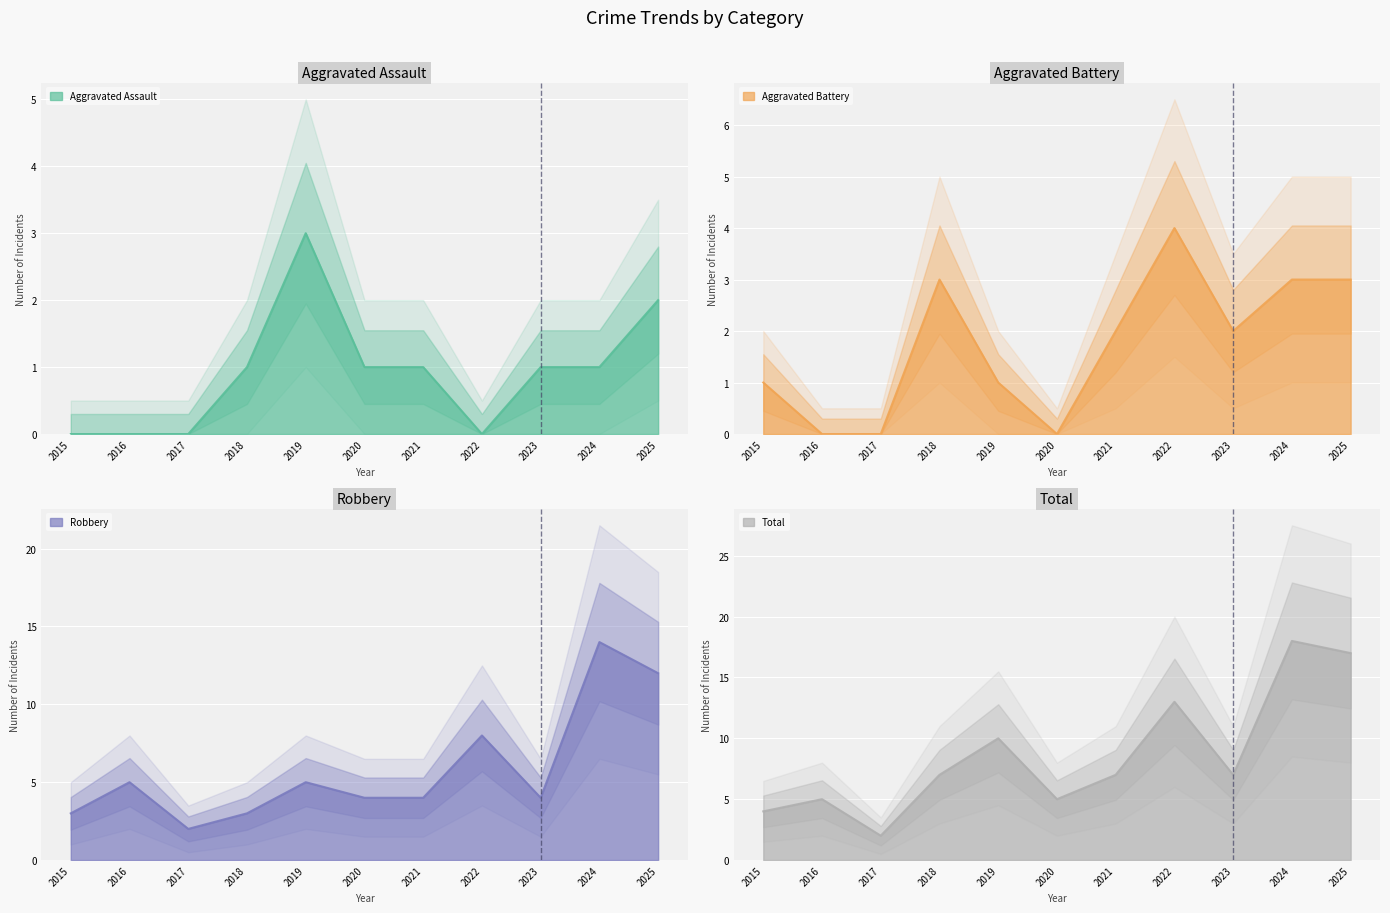

Which series has the largest total across all categories?

Total